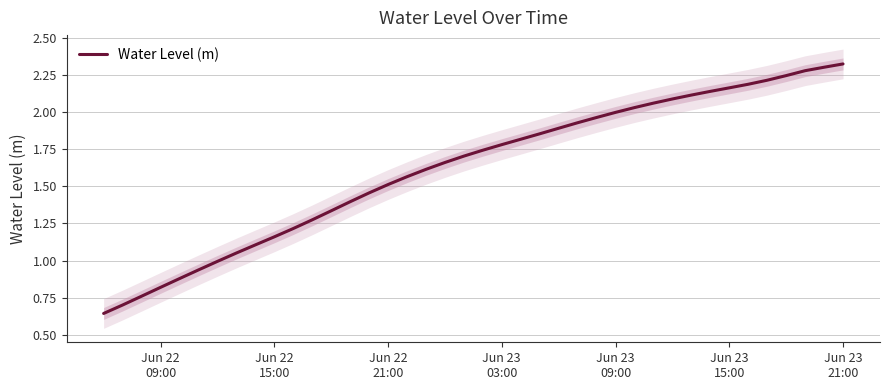

True or false: the data has more than 0 interior local peaks.

False